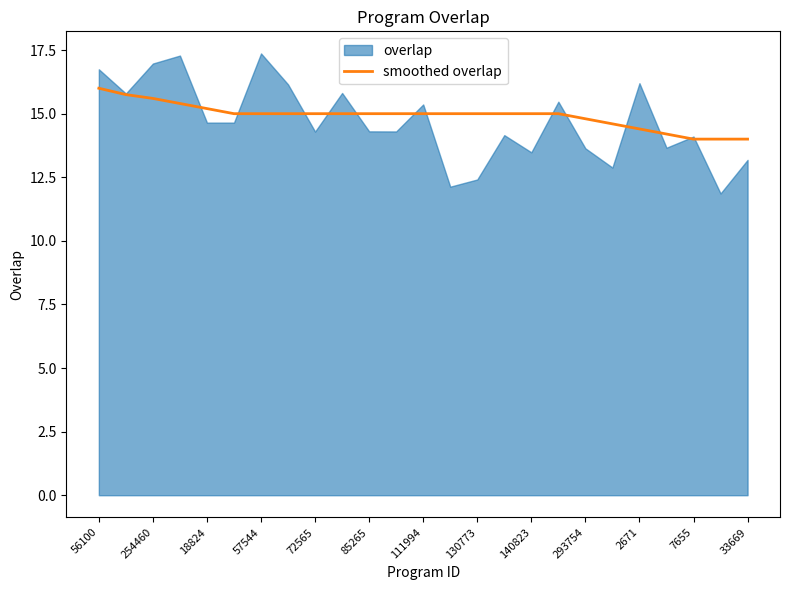

The smoothed overlap series shows 16.0 at 56100. True or false?

True